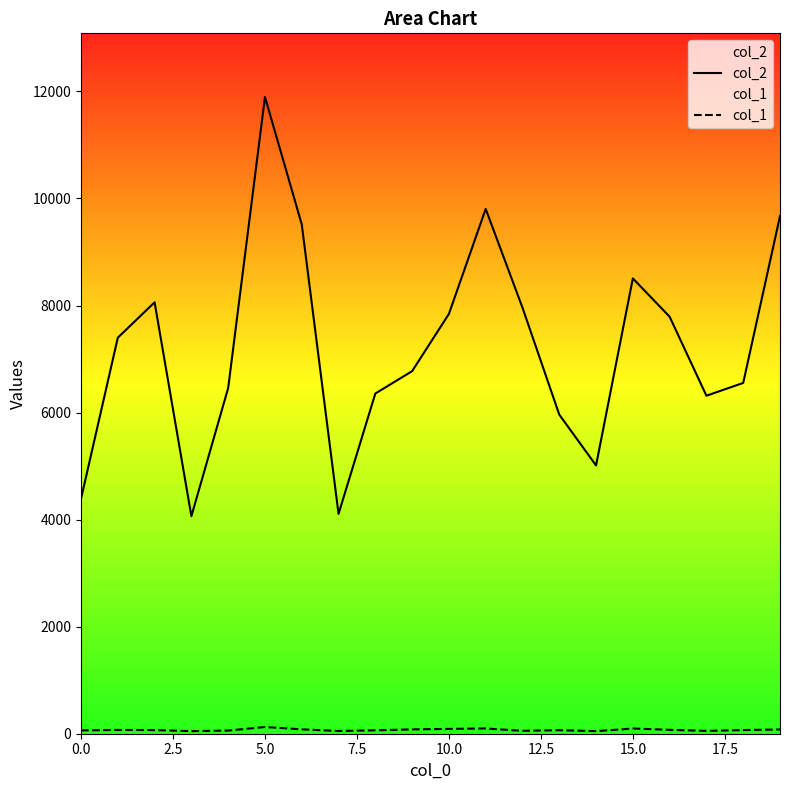

Reading left to right, what are all the values shown in this chart?

col_2: 4390	7399	8060	4064	6459	11896	9516	4107	6356	6774	7843	9805	7960	5962	5012	8507	7791	6315	6554	9671
col_1: 62	71	68	48	59	125	82	51	64	81	90	98	54	66	48	97	73	53	68	80